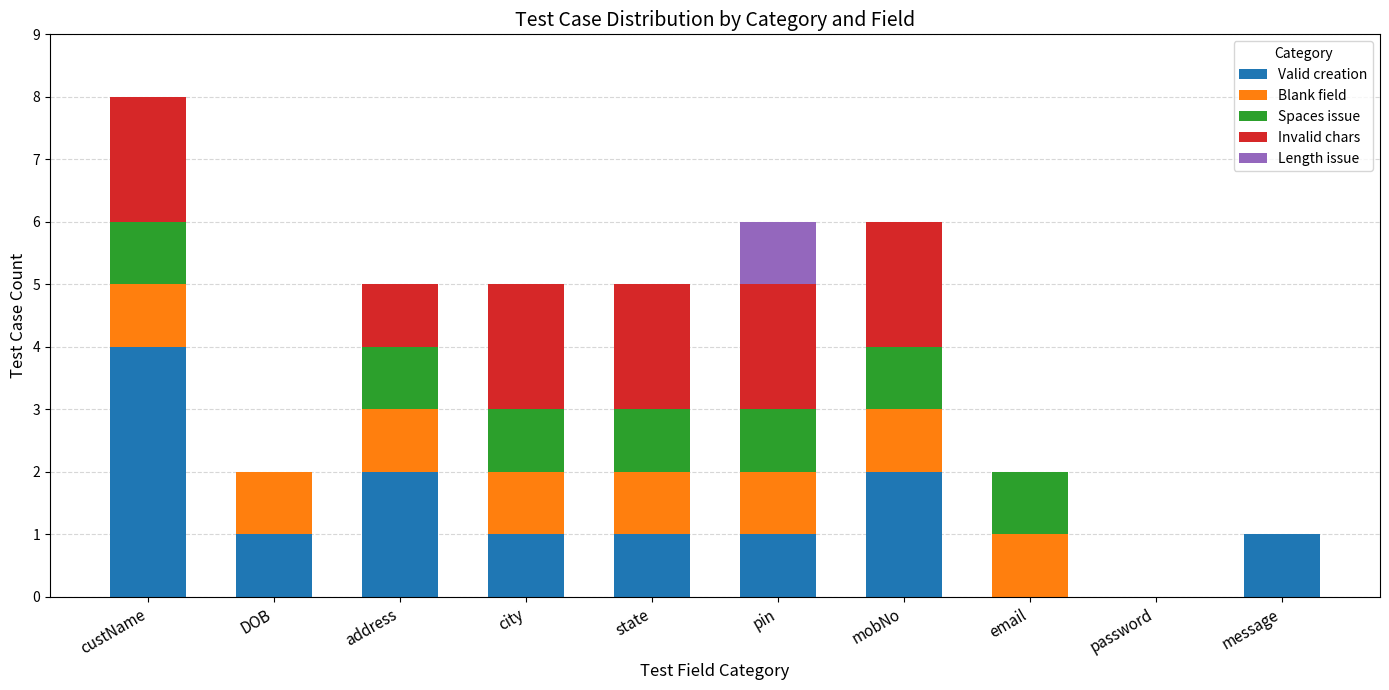

At which category is the sum across all series the highest?

custName